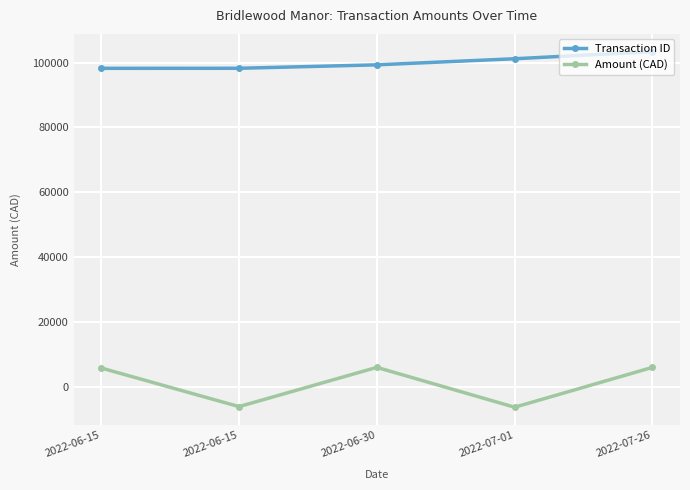

Rank the series by their average value, from lowest to highest.

Amount (CAD), Transaction ID